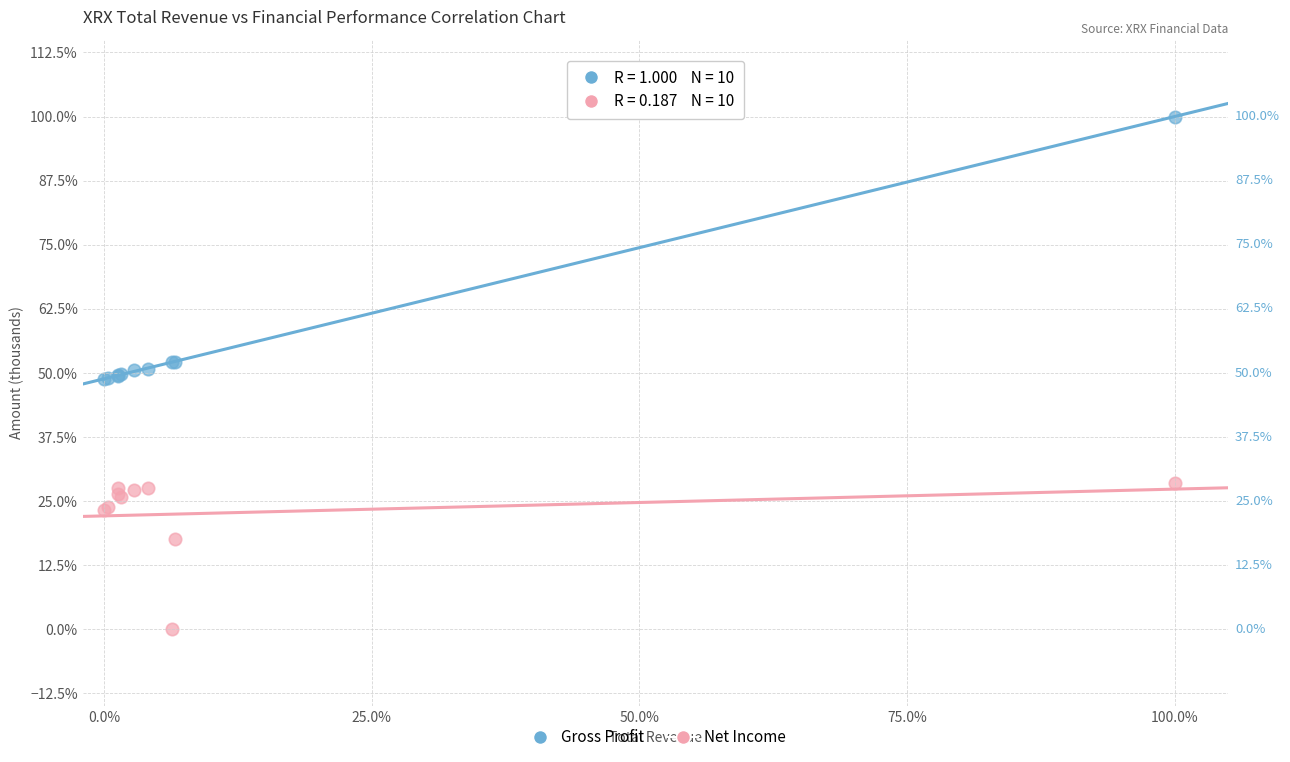

What are all the series names shown in the legend?

Gross Profit, Net Income